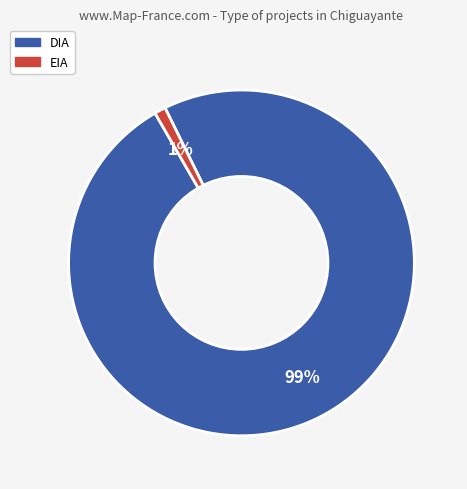

To the nearest percent, what percentage of the pie is DIA?

99%